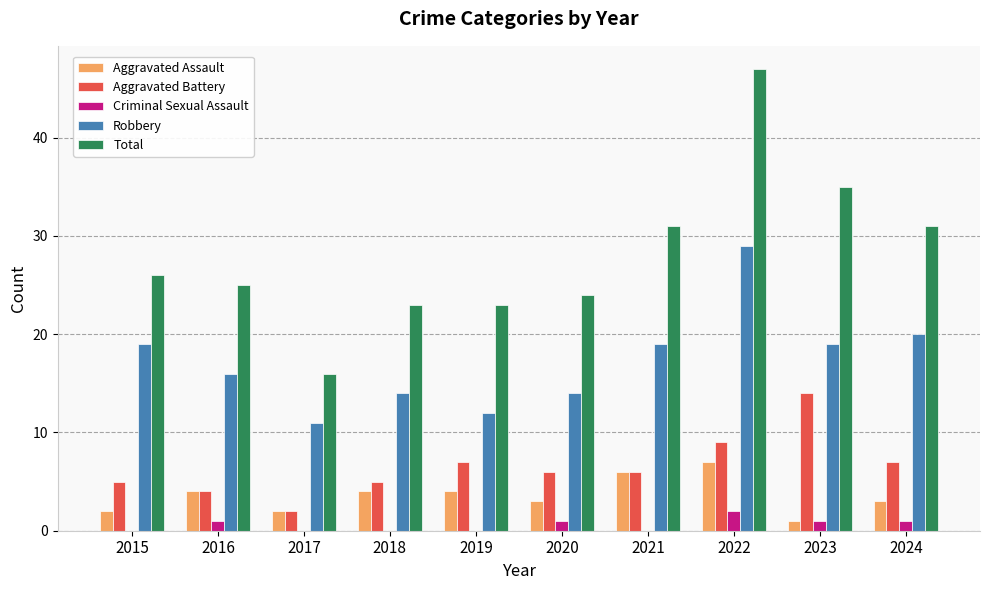

Between 2022 and 2023, which series saw the biggest shift?

Total